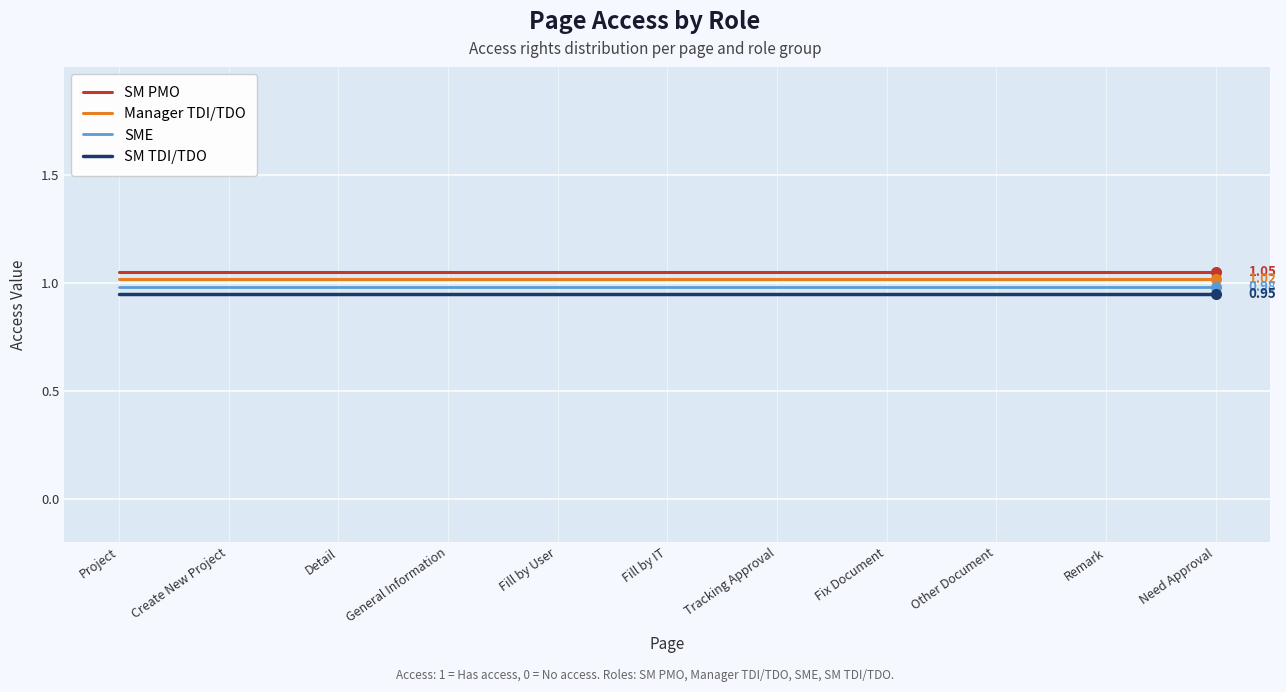

What position from the left is Project?

1